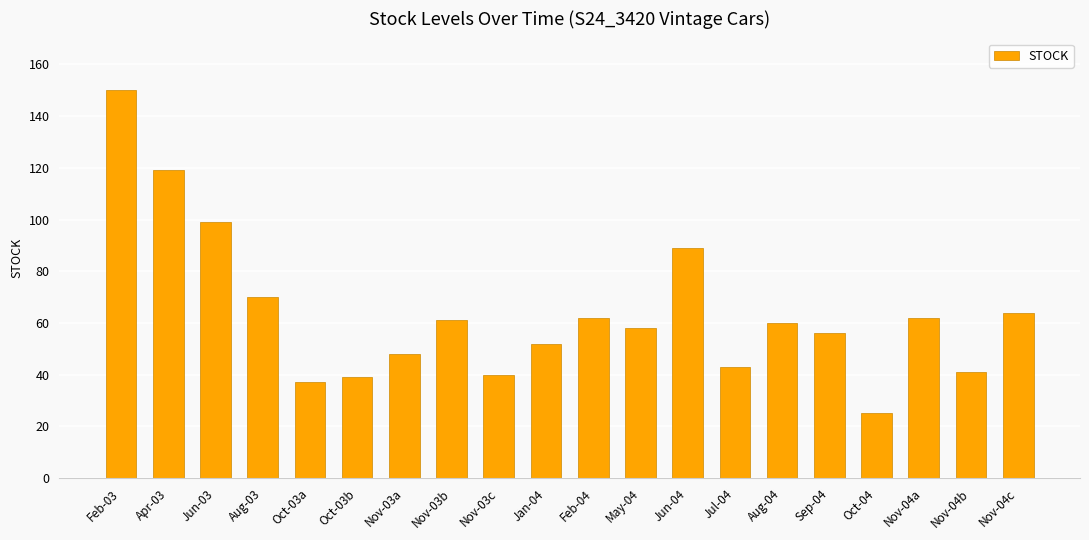

Which label corresponds to the largest value in the chart?

Feb-03